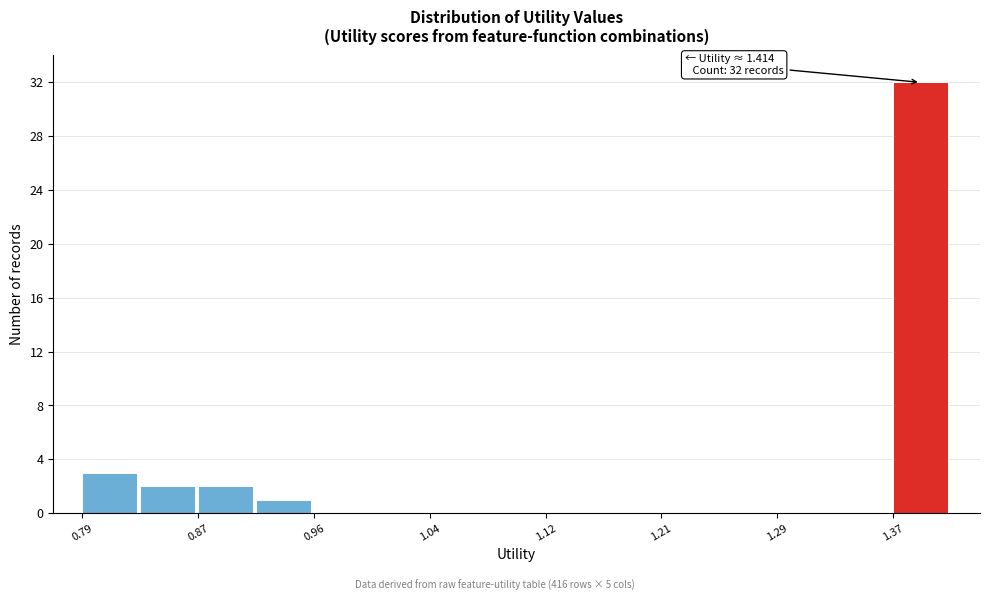

Which range on the x-axis has the tallest bar?

1.37 to 1.41